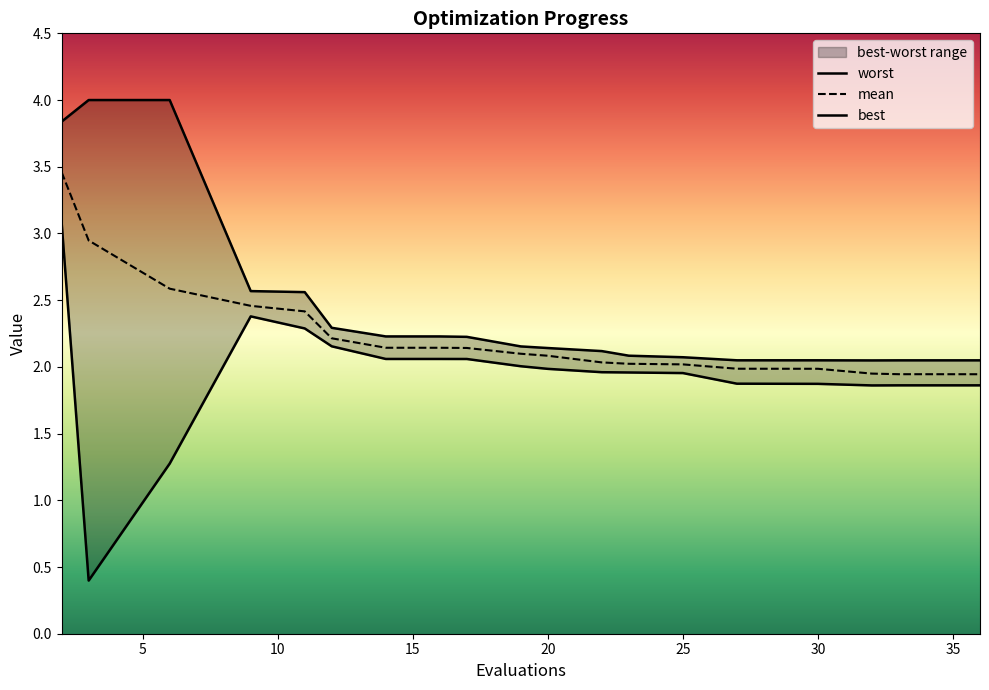

How many lines are shown in the chart?

3